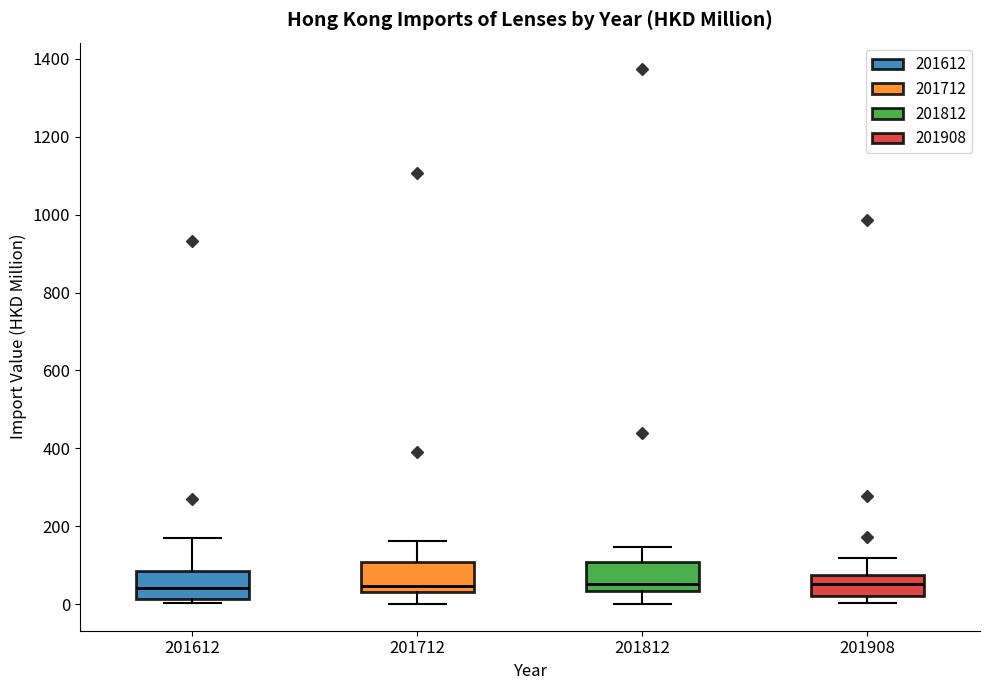

Where does the lower whisker of the box at x = 201712 end on the y-axis? The values are not printed on the chart, so give them approximately, as read against the axis.

0